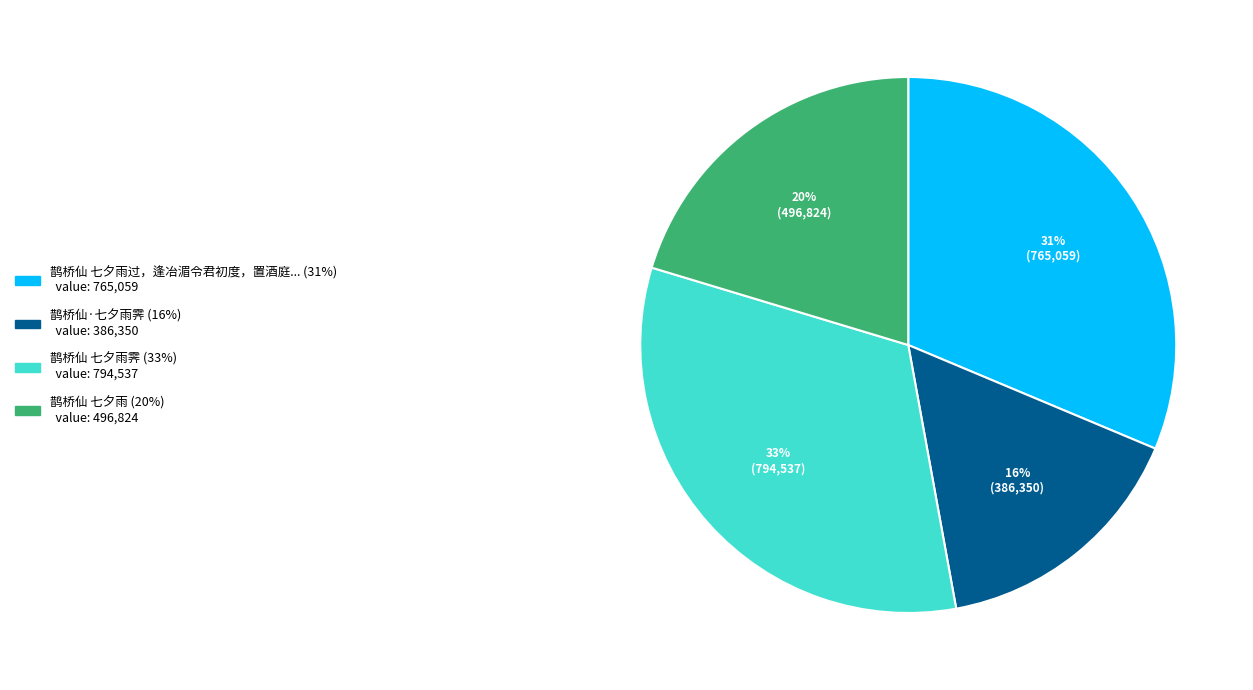

Is it true that 鹊桥仙 七夕雨过，逢冶湄令君初度，置酒庭前，遂成小词 is 31% of the pie?

True